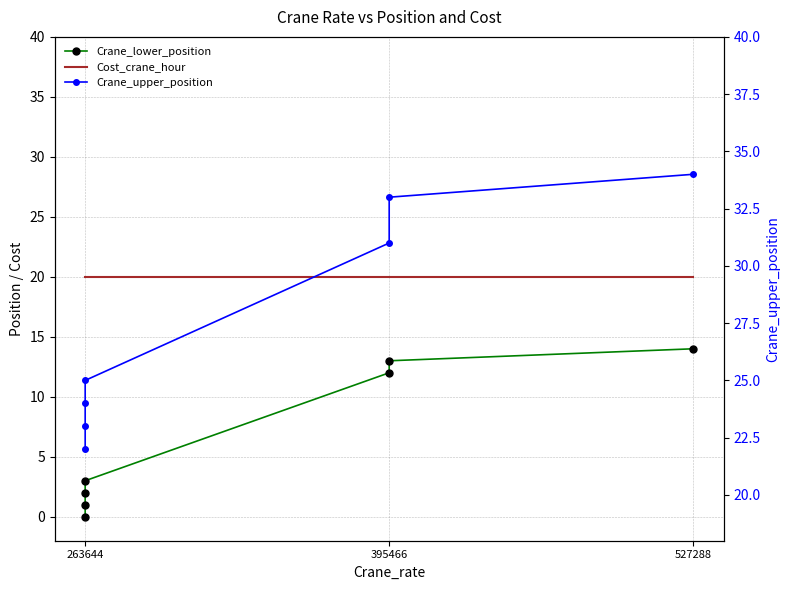

Reading left to right, transcribe all the data shown in this chart.

Crane_lower_position: 0	1	2	3	12	13	14
Cost_crane_hour: 20	20	20	20	20	20	20
Crane_upper_position: 22	23	24	25	31	33	34